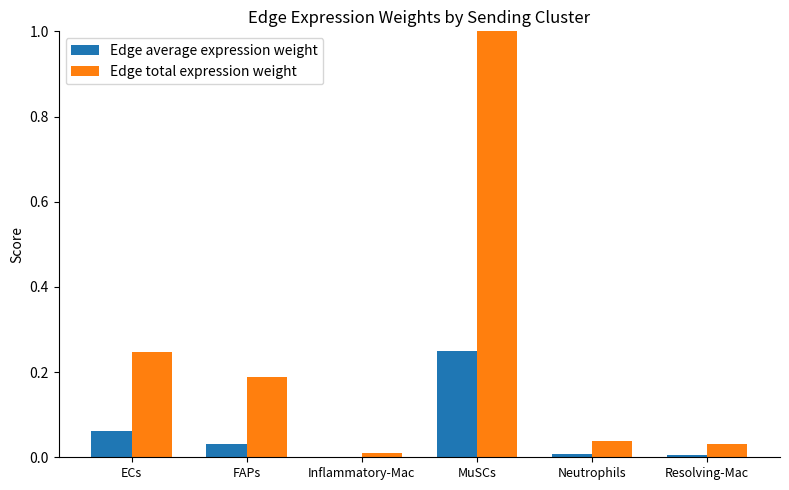

Which series has the largest total across all categories?

Edge total expression weight